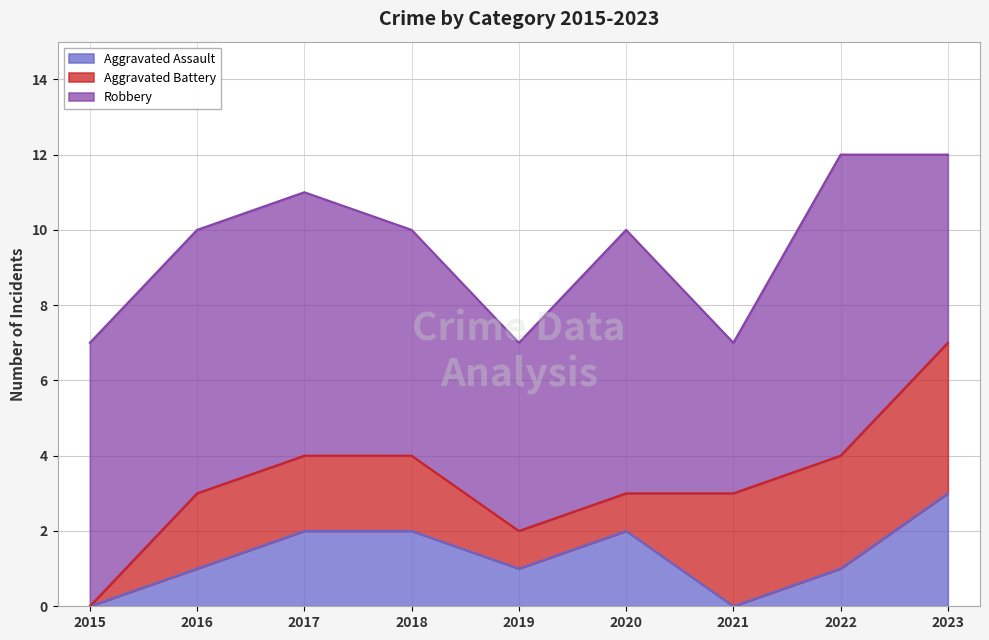

At which label does Aggravated Assault reach its peak?

2023